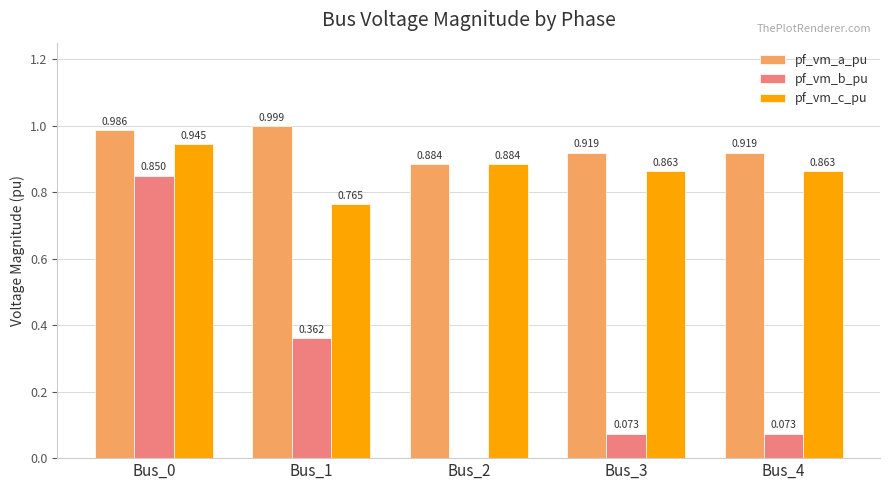

At which label is pf_vm_c_pu closest to 0?

Bus_1